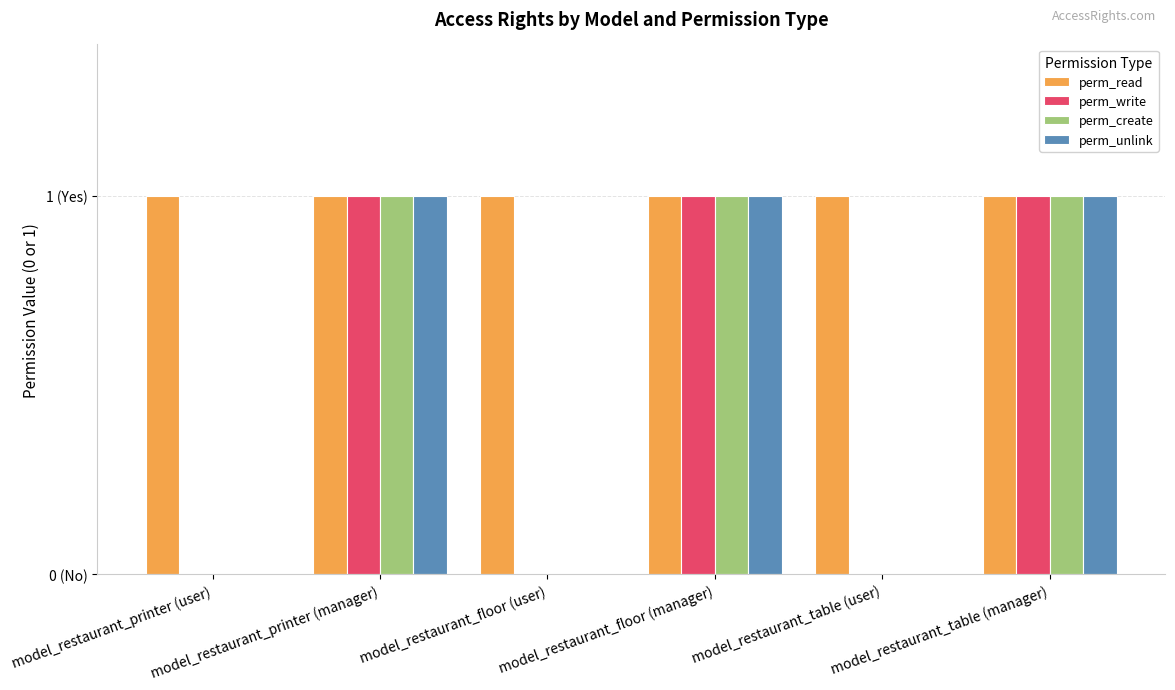

Which label corresponds to the largest value in the chart?

model_restaurant_printer (user)